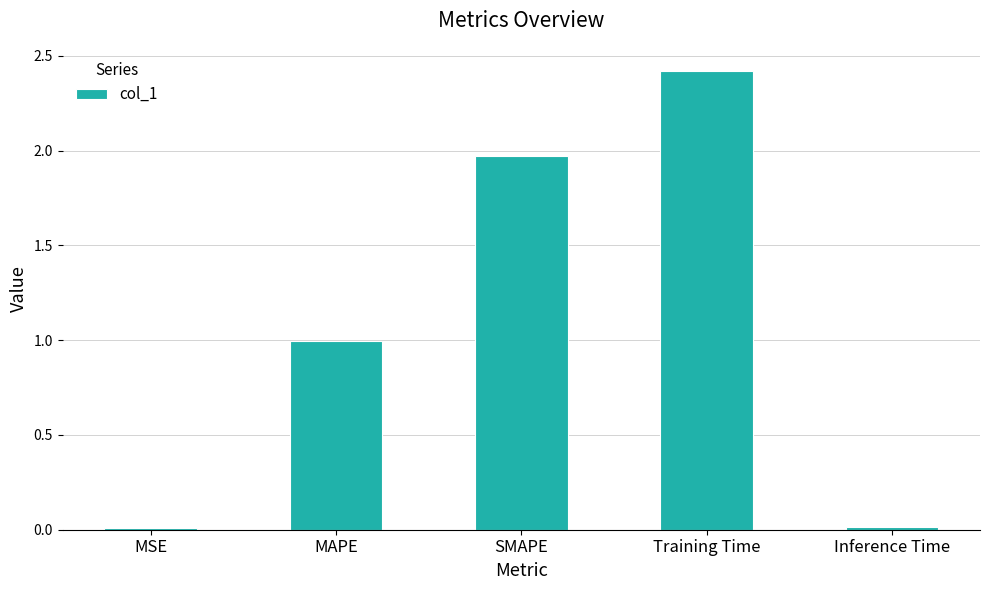

What is the difference between the maximum and minimum values?

2.4